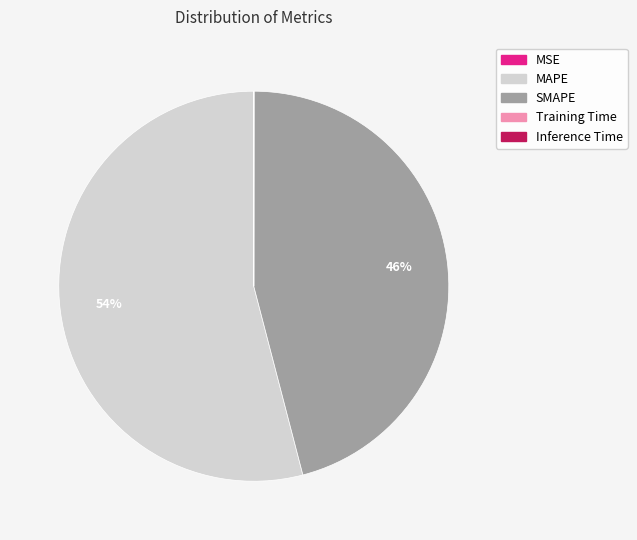

What is the largest slice in the pie chart?

MAPE